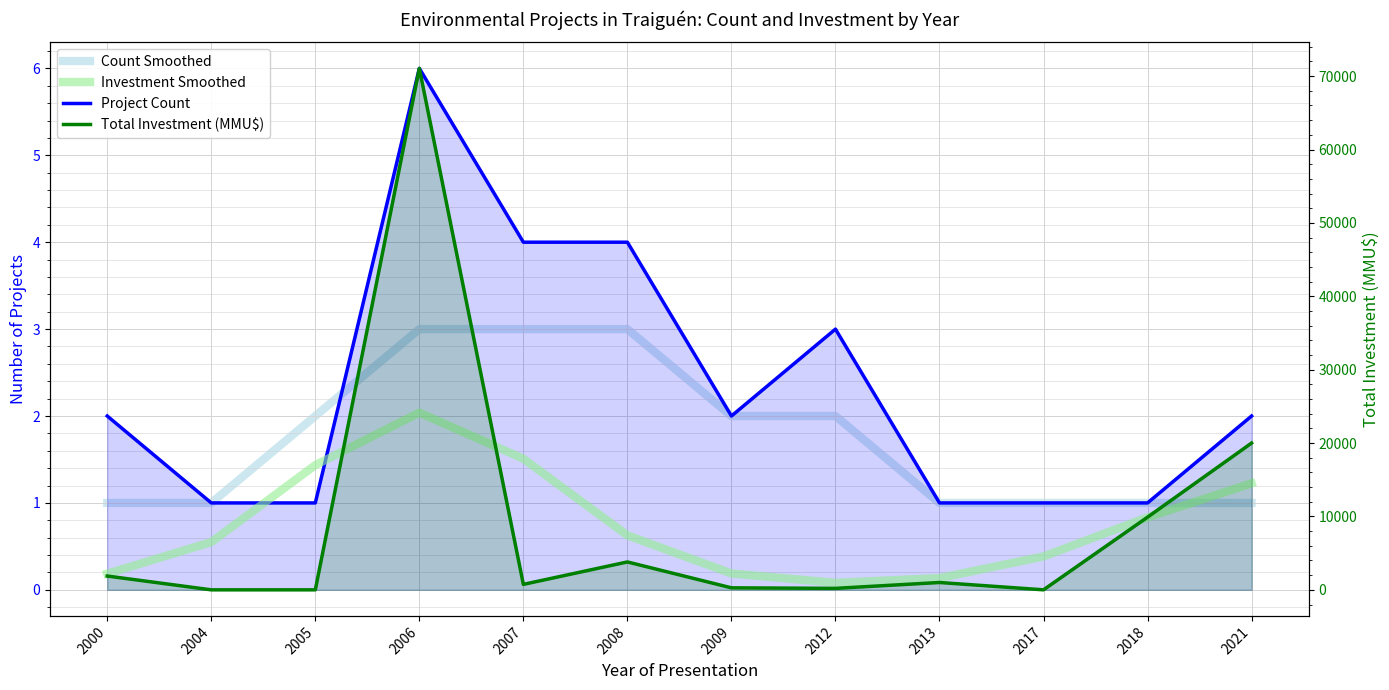

At which label does Project Count reach its minimum?

2004